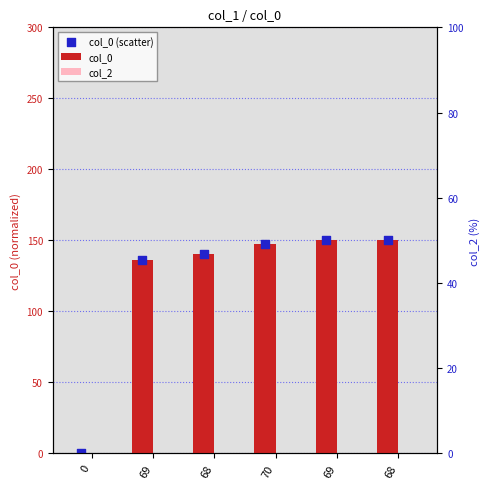

Is the value of col_0 at 69 greater than the value of col_2 at 68?

Yes